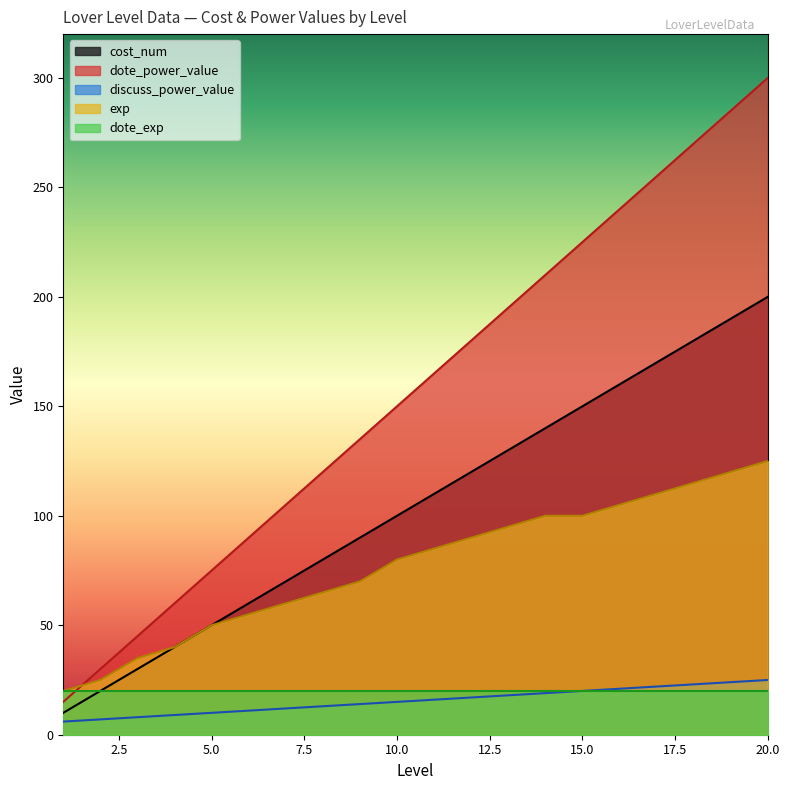

What is the difference between the second highest and minimum values in the discuss_power_value series?

18